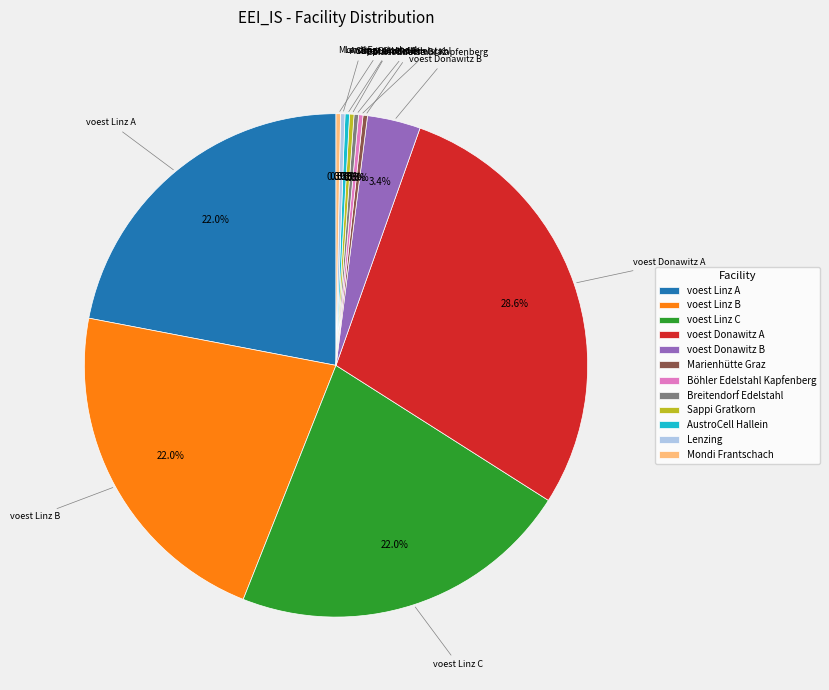

To the nearest percent, what portion does voest Linz C represent?

22%